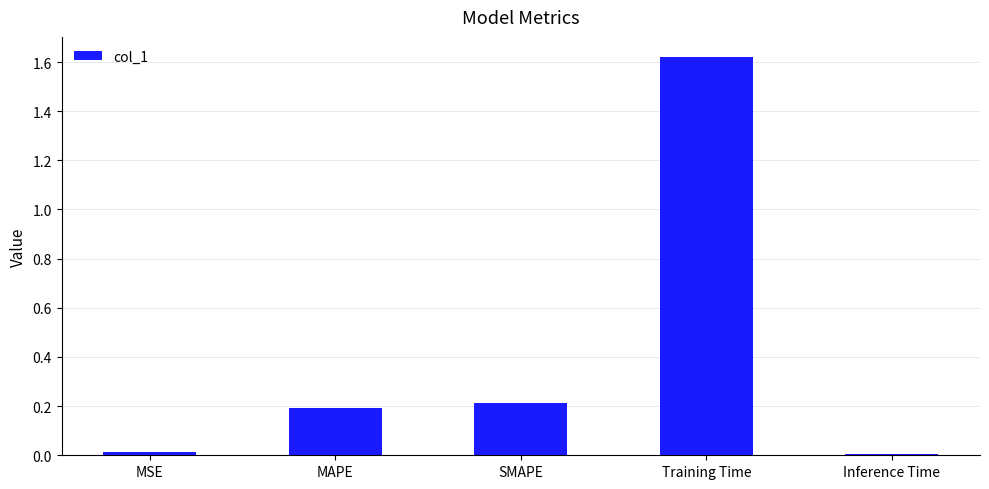

What is the sum of the values at Training Time and MAPE?

1.8